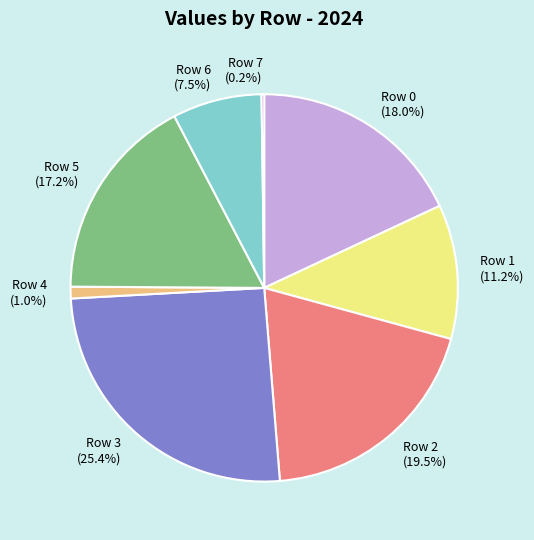

True or false: Row 6 accounts for 2% of the total.

False